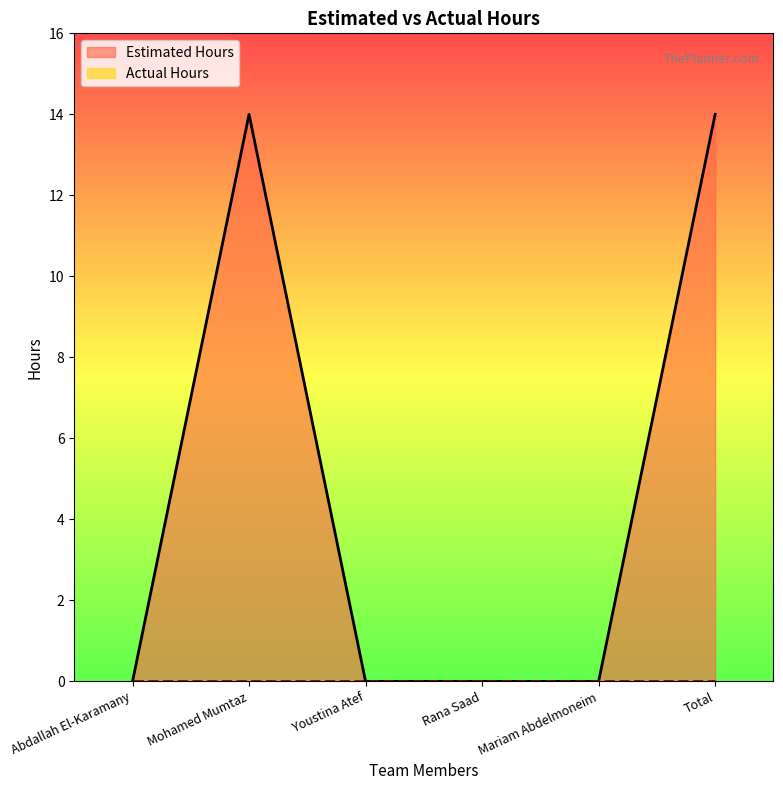

How many values are between 0 and 14?

6